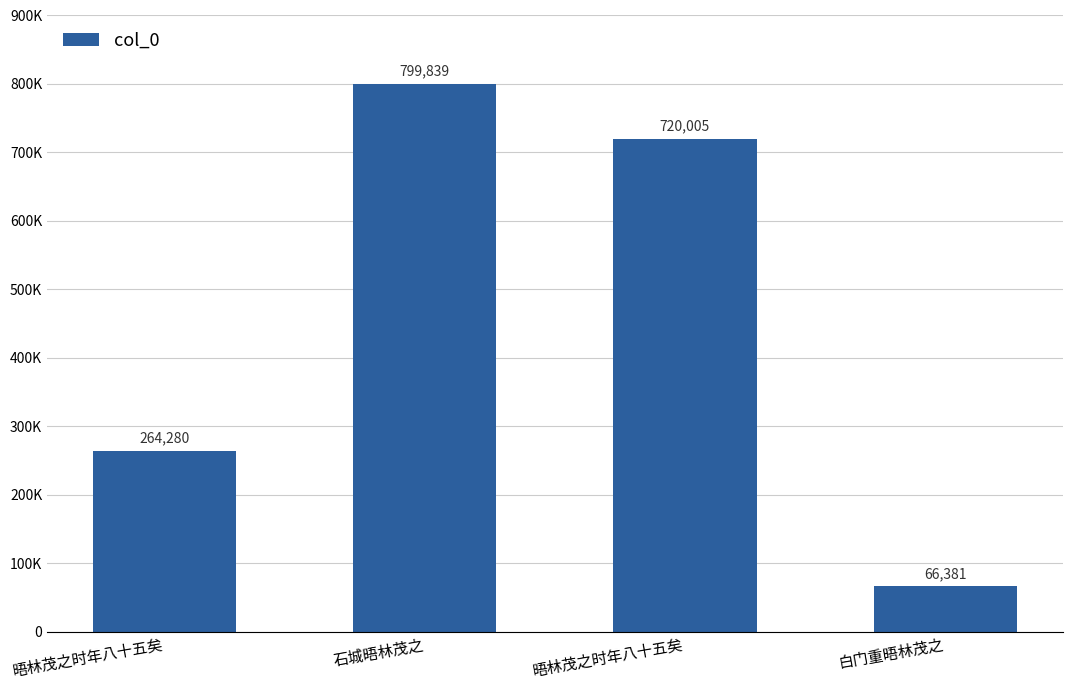

Reading left to right, transcribe all the data shown in this chart.

264280	799839	720005	66381